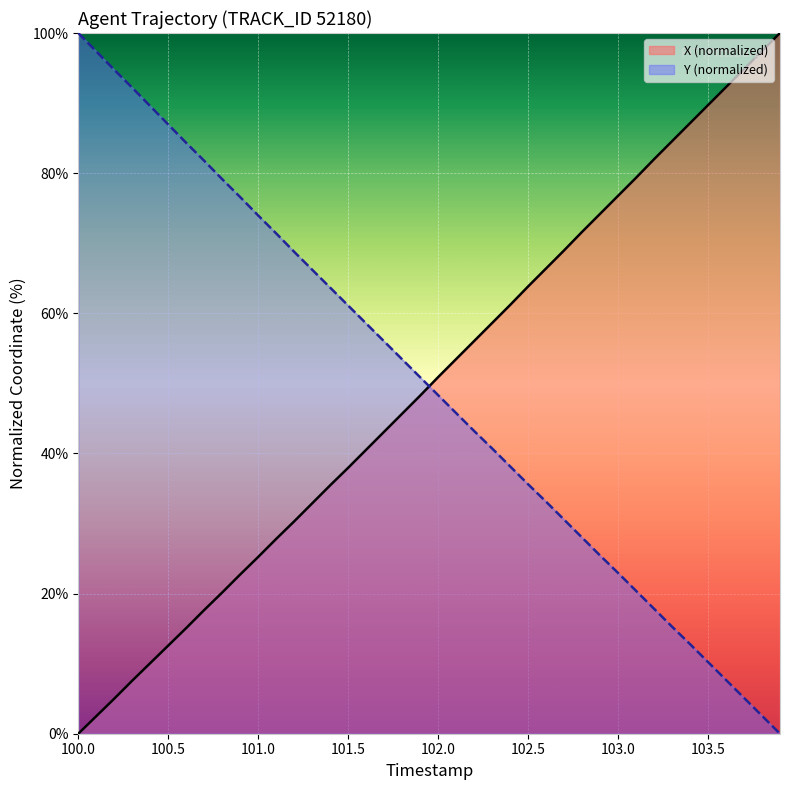

List the series in order of their peak value, highest first.

X, Y